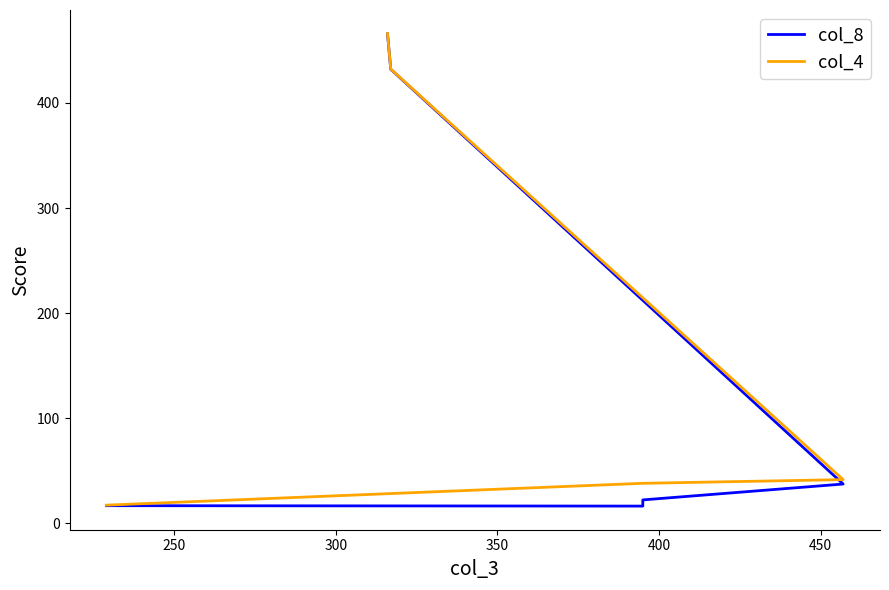

What is the difference between the maximum and minimum values in the col_4 series?

448.8